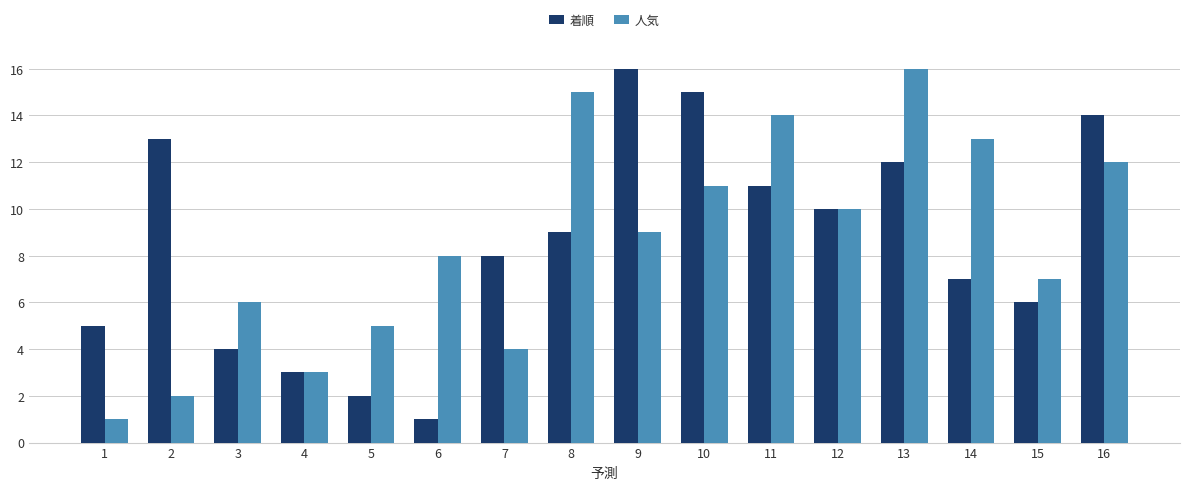

What is the difference between the maximum and second lowest values in the 着順 series?

14